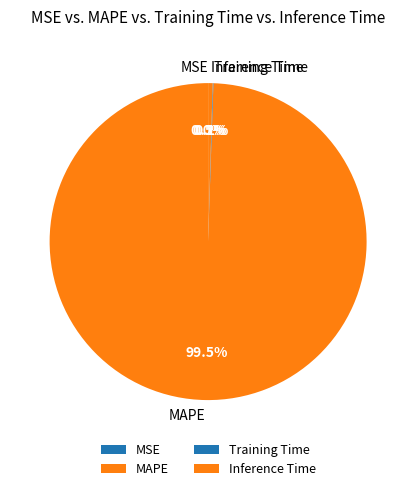

Is it true that MAPE is 86% of the pie?

False